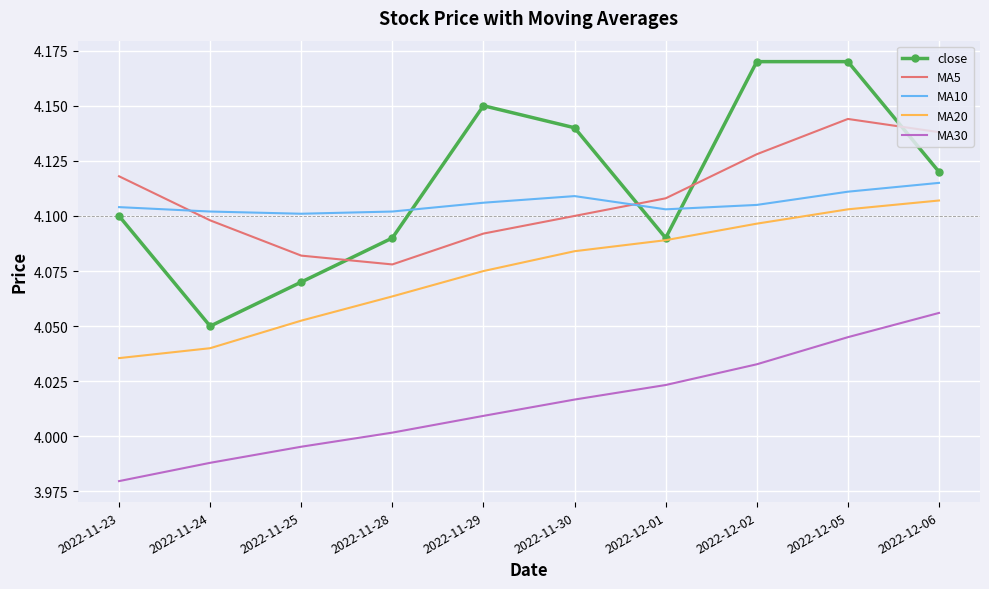

The value of MA10 at 2022-11-28 is 6.3. True or false?

False